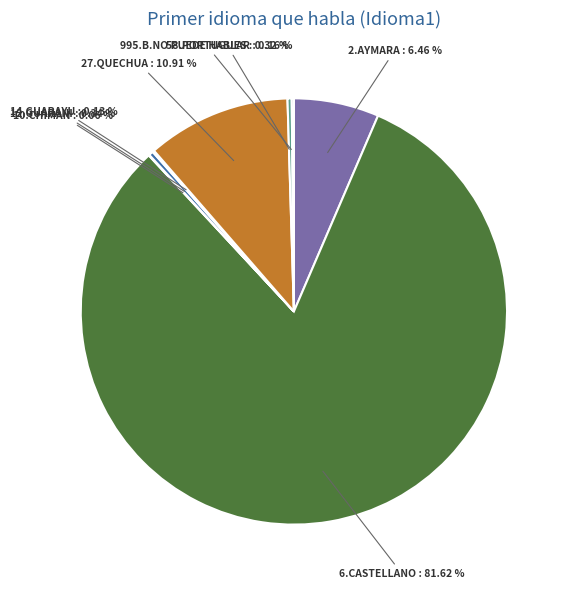

Which category has the biggest portion of the pie?

6.CASTELLANO